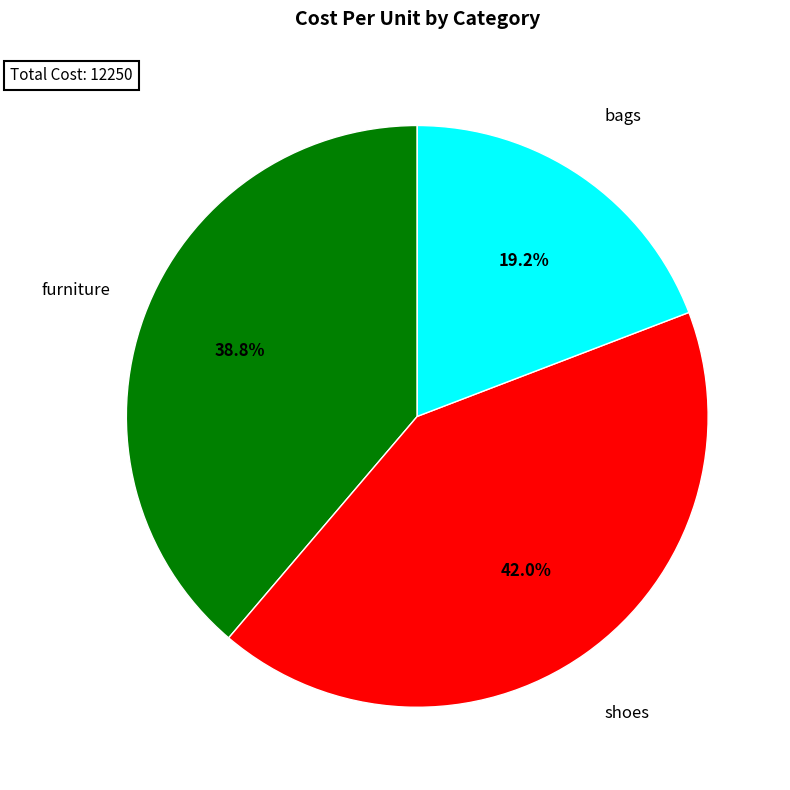

How many segments does this pie chart have?

3